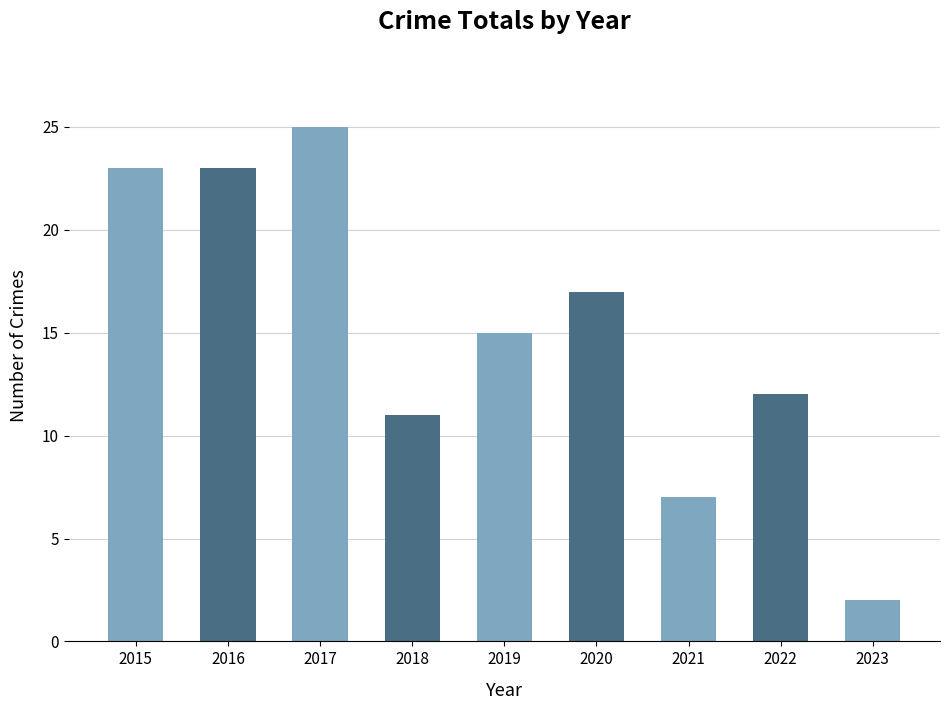

The chart shows a value of 23 at 2016. True or false?

True